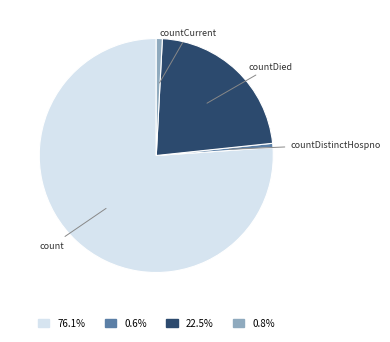

What is the majority slice?

count